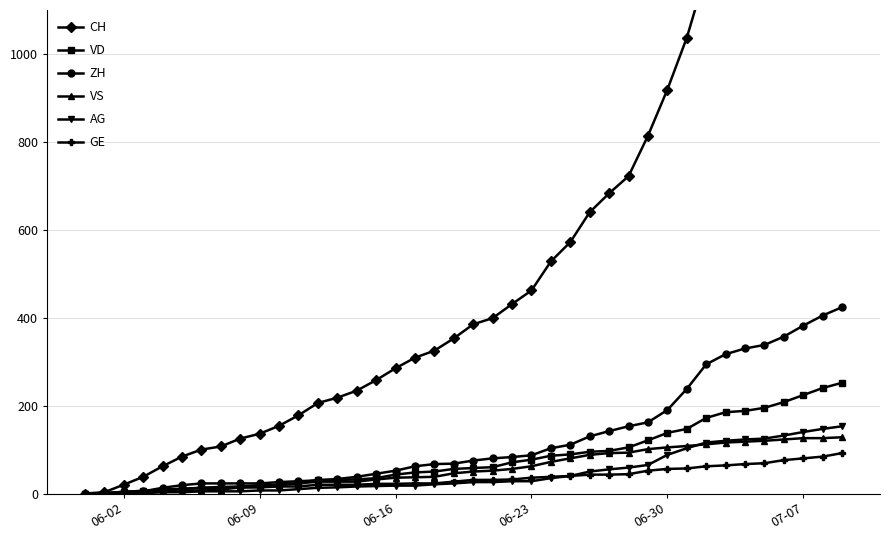

What is the maximum value for VD?

252